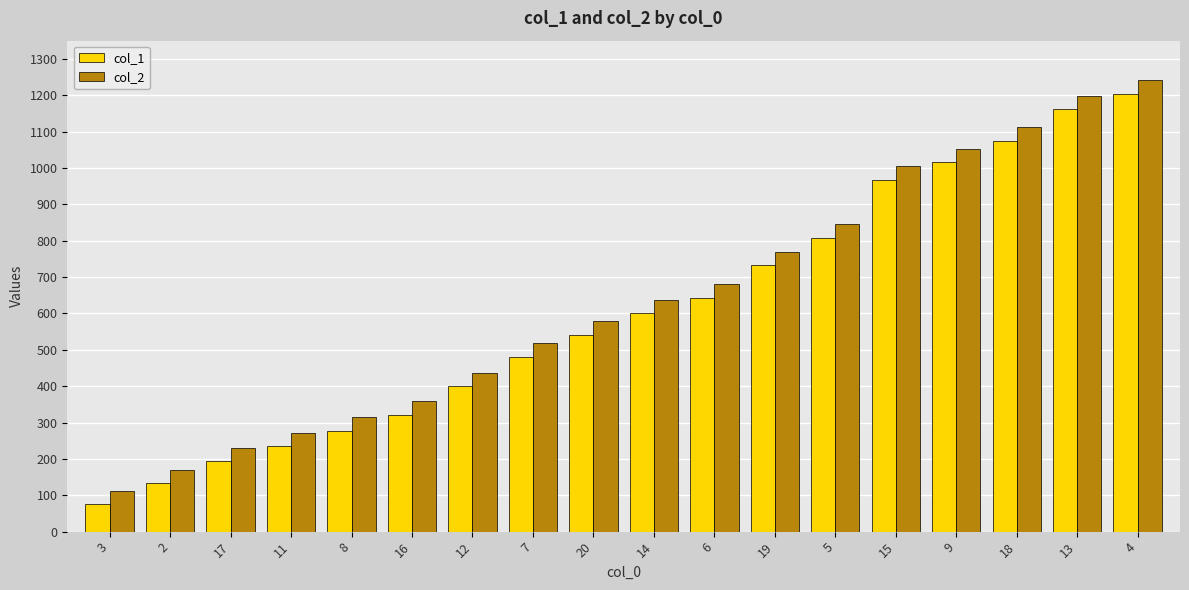

At which label is col_2 closest to 677?

6